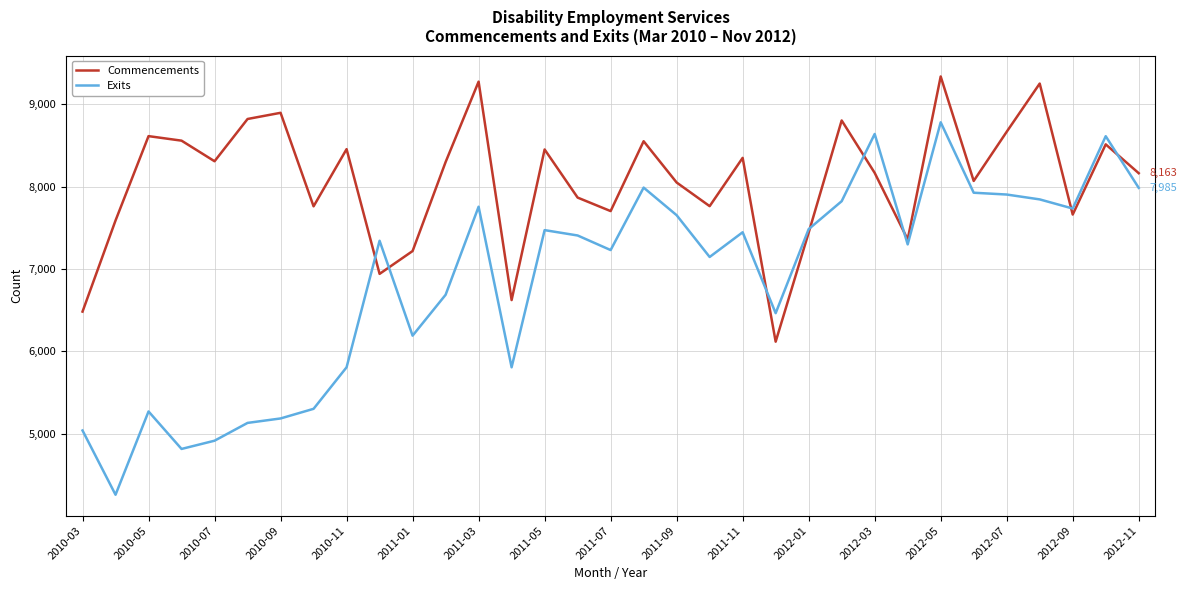

List the series in order of their overall mean, lowest first.

Exits, Commencements